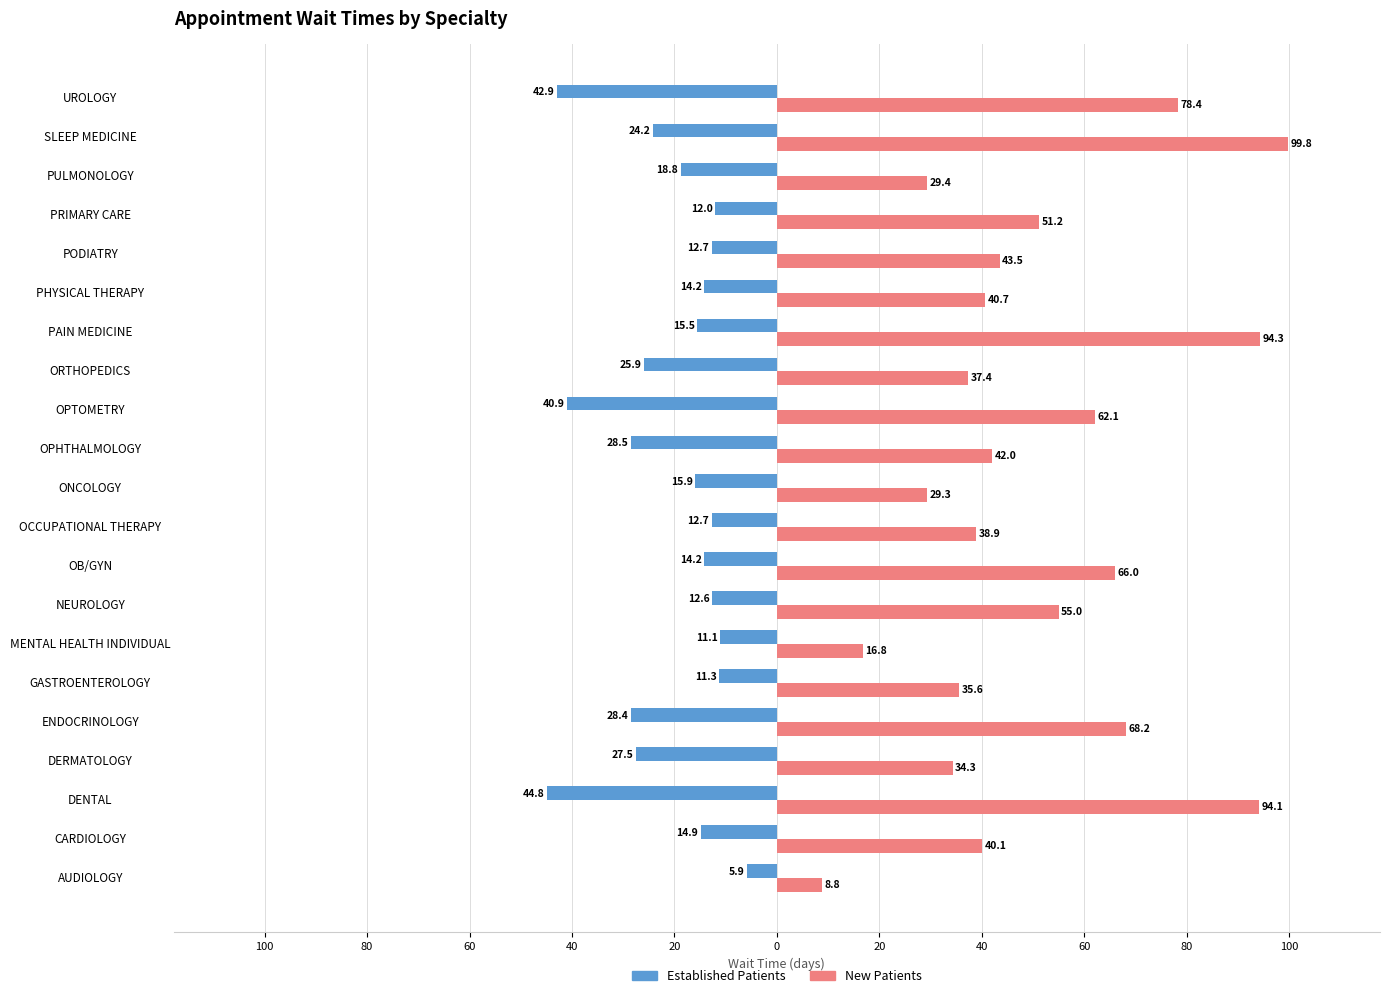

What are all the series names shown in the legend?

Established Patients, New Patients